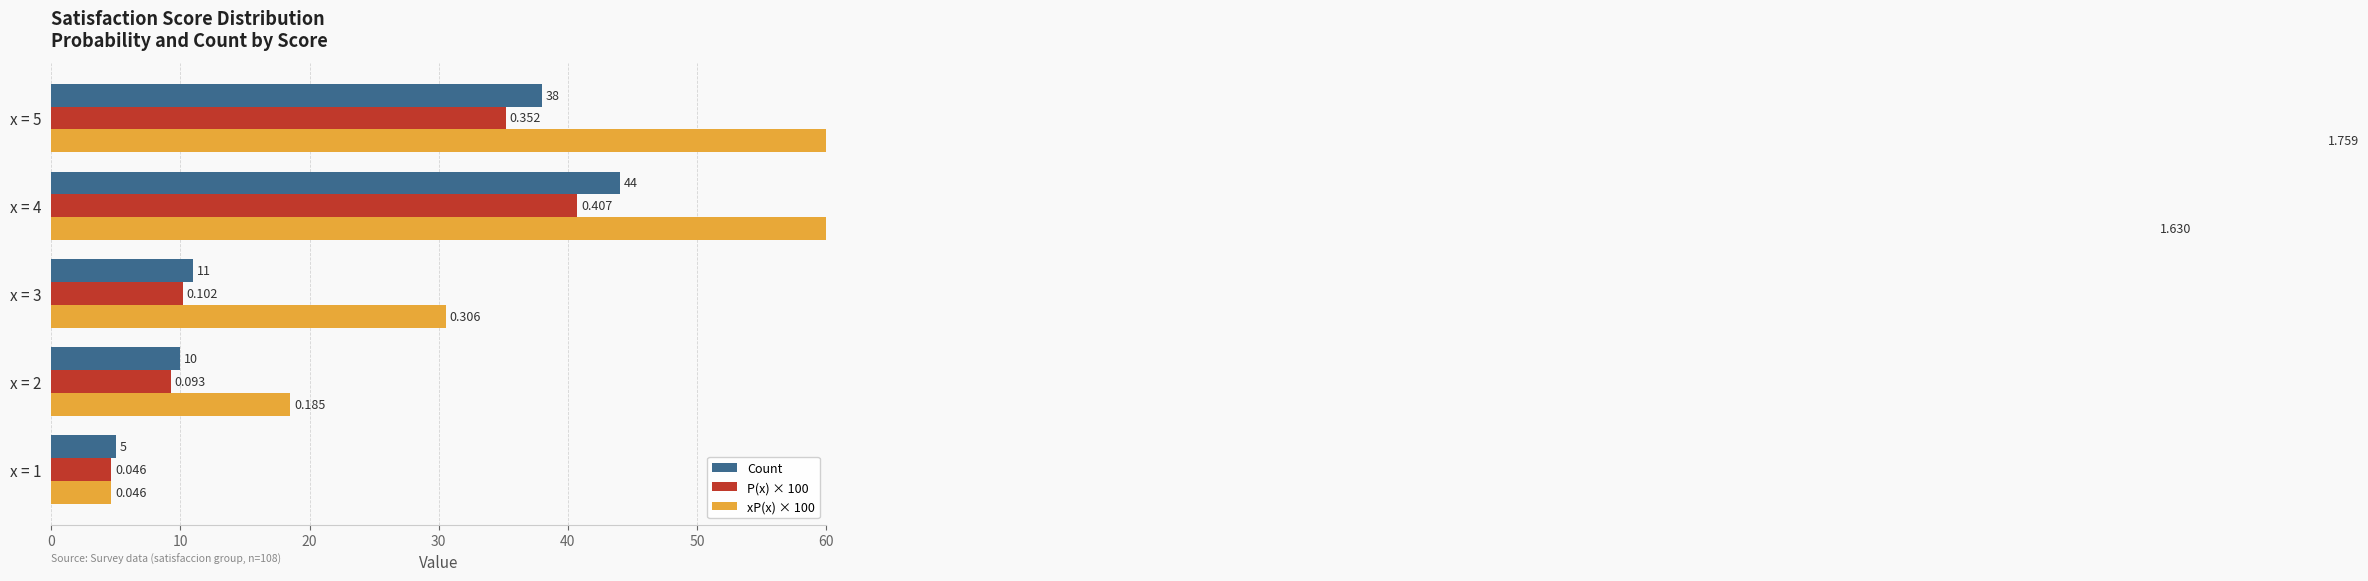

True or false: P(x) × 100 has a value of 28.3 at x = 4.

False